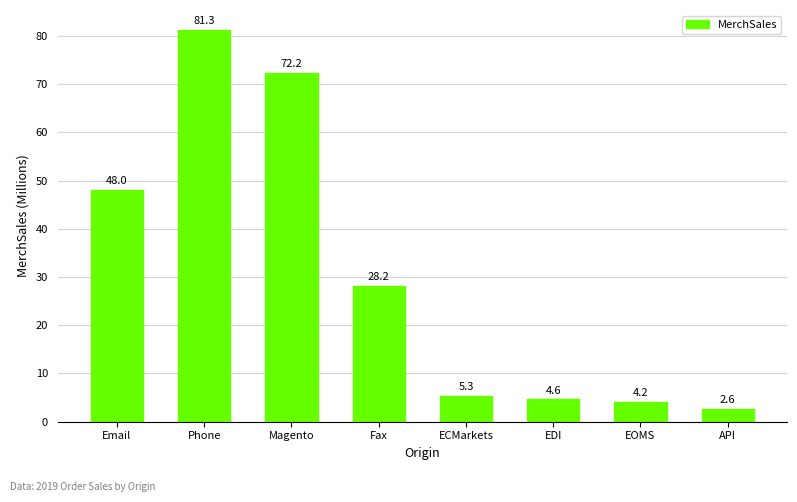

Are the bars horizontal?

No